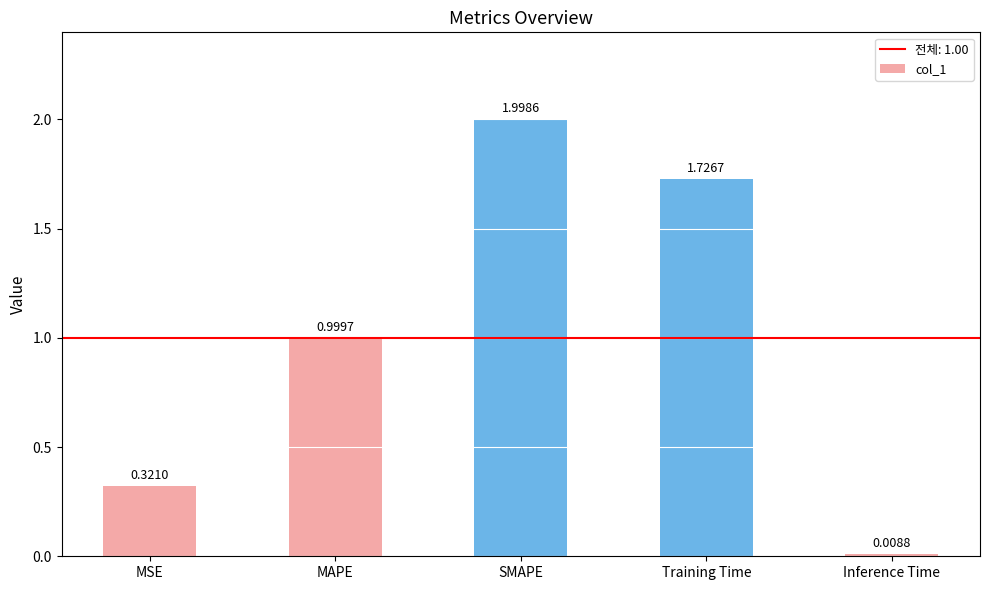

What is the difference between the maximum and minimum values?

2.0